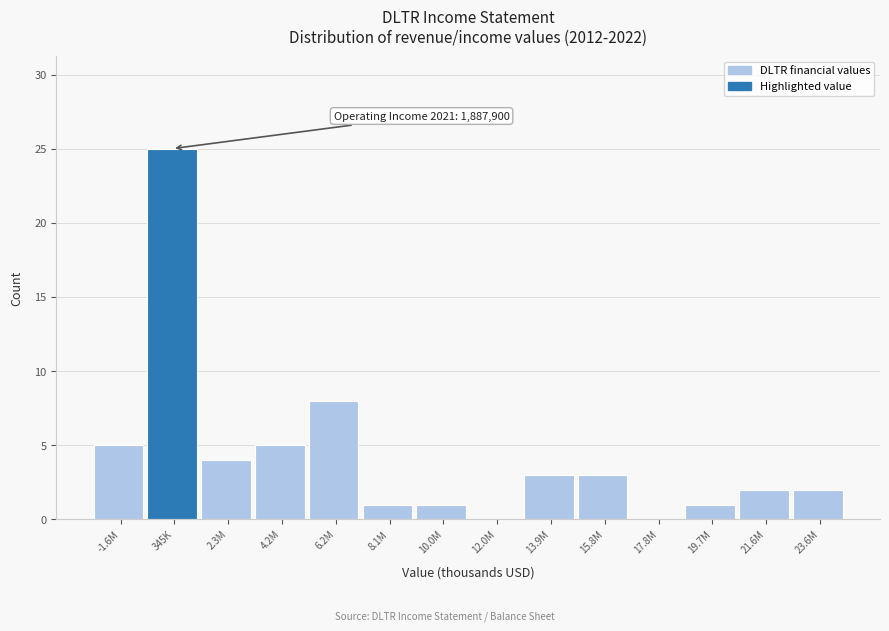

Reading right to left, list all the values displayed in this chart.

23.6M=2	21.6M=2	19.7M=1	17.8M=0	15.8M=3	13.9M=3	12.0M=0	10.0M=1	8.1M=1	6.2M=8	4.2M=5	2.3M=4	345K=25	-1.6M=5